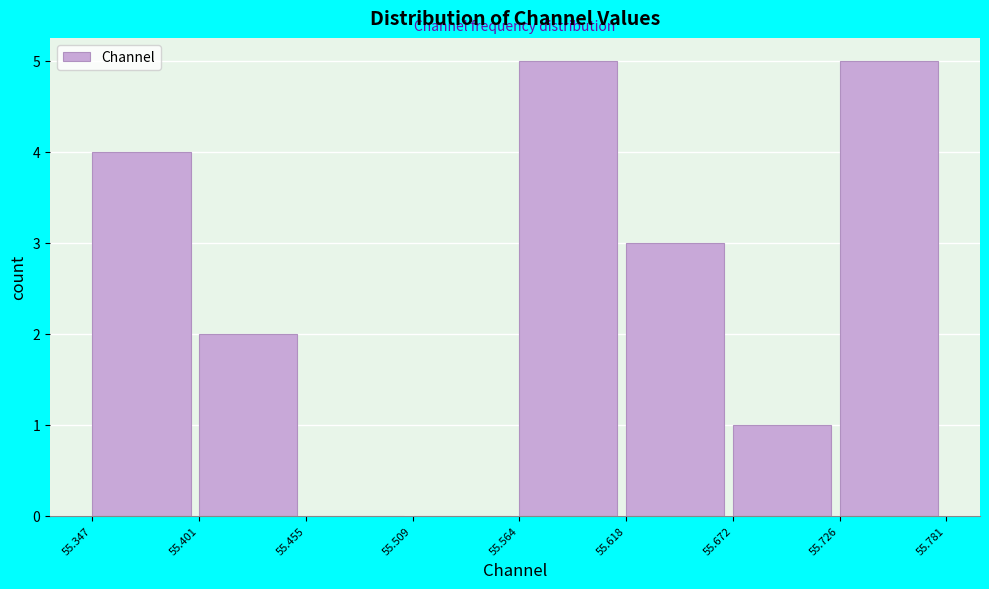

What is the height of the bar covering 55.347 to 55.401 on the x-axis? The values are not printed on the chart, so give them approximately, as read against the axis.

4